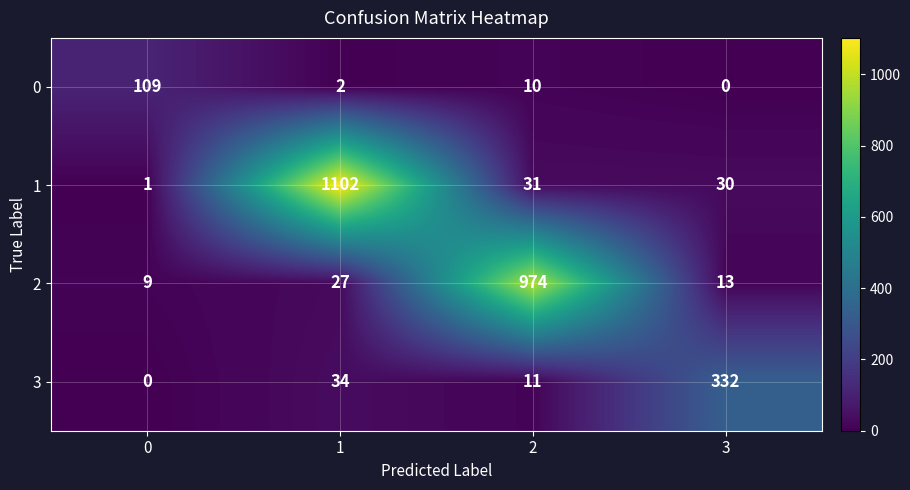

Rank the series by their maximum value, from lowest to highest.

0, 3, 2, 1